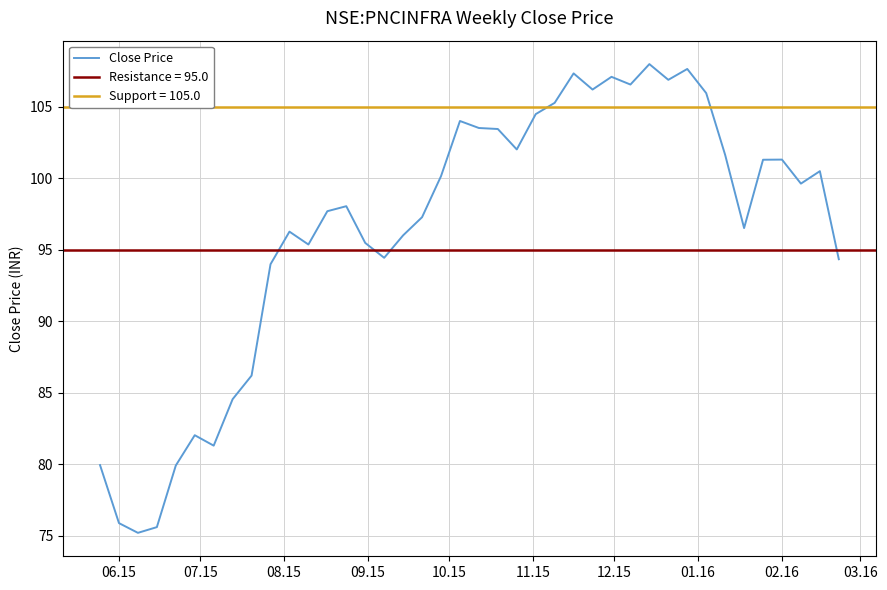

Does the chart display data point markers on the line(s)?

No